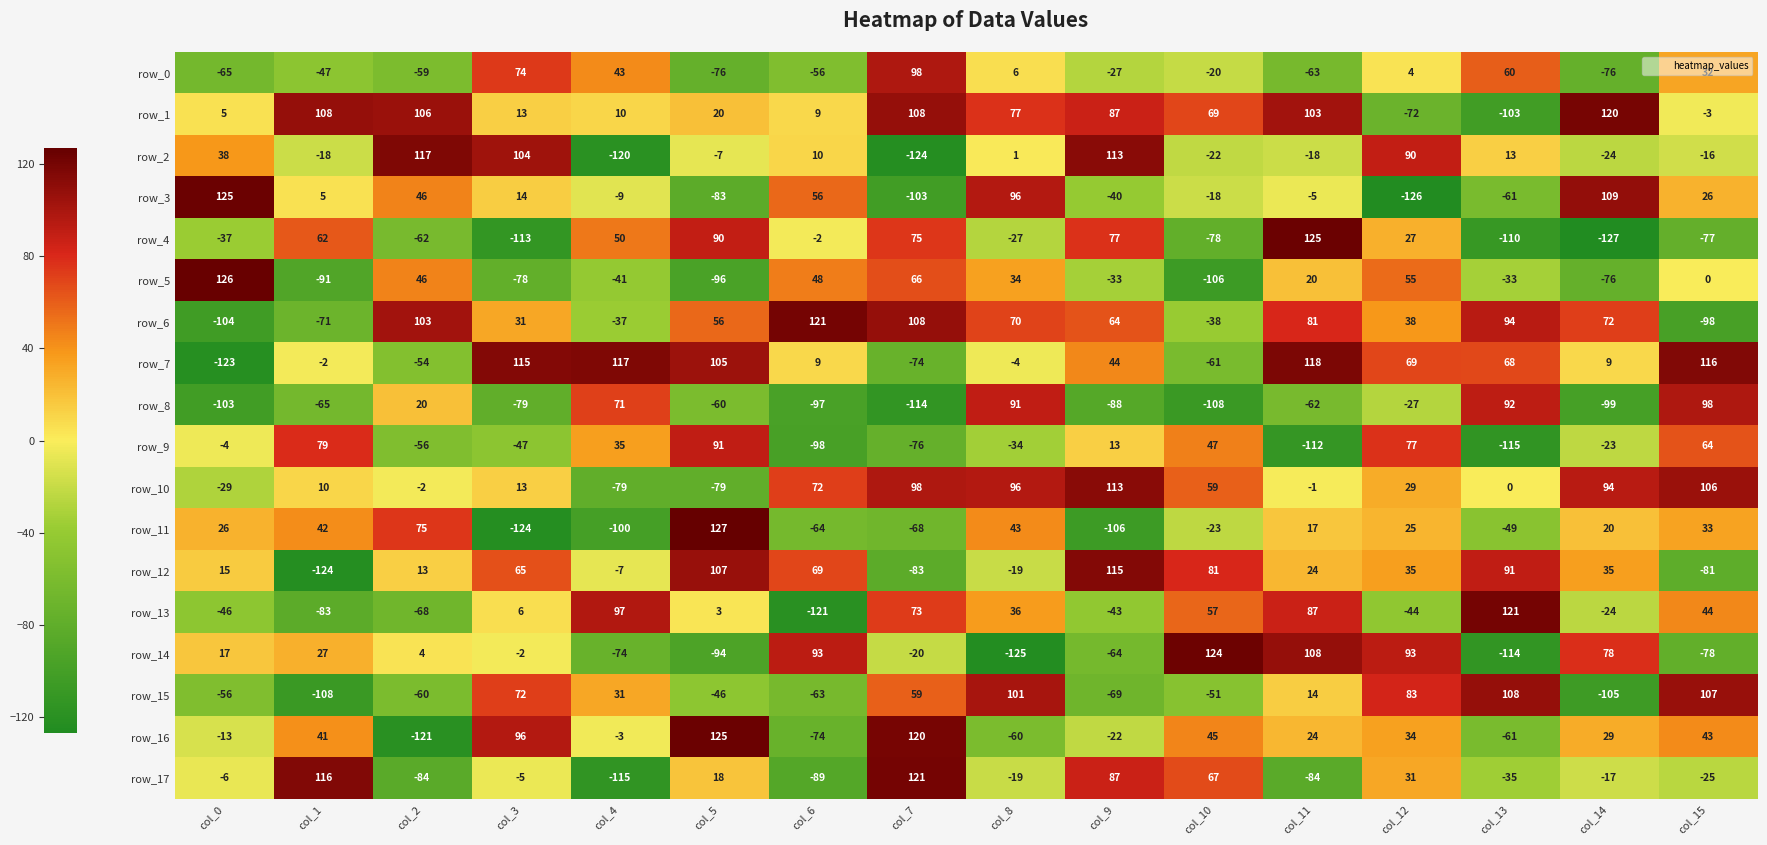

Reading left to right, transcribe all the data shown in this chart.

row_0: col_0=-65	col_1=-47	col_2=-59	col_3=74	col_4=43	col_5=-76	col_6=-56	col_7=98	col_8=6	col_9=-27	col_10=-20	col_11=-63	col_12=4	col_13=60	col_14=-76	col_15=32
row_1: col_0=5	col_1=108	col_2=106	col_3=13	col_4=10	col_5=20	col_6=9	col_7=108	col_8=77	col_9=87	col_10=69	col_11=103	col_12=-72	col_13=-103	col_14=120	col_15=-3
row_2: col_0=38	col_1=-18	col_2=117	col_3=104	col_4=-120	col_5=-7	col_6=10	col_7=-124	col_8=1	col_9=113	col_10=-22	col_11=-18	col_12=90	col_13=13	col_14=-24	col_15=-16
row_3: col_0=125	col_1=5	col_2=46	col_3=14	col_4=-9	col_5=-83	col_6=56	col_7=-103	col_8=96	col_9=-40	col_10=-18	col_11=-5	col_12=-126	col_13=-61	col_14=109	col_15=26
row_4: col_0=-37	col_1=62	col_2=-62	col_3=-113	col_4=50	col_5=90	col_6=-2	col_7=75	col_8=-27	col_9=77	col_10=-78	col_11=125	col_12=27	col_13=-110	col_14=-127	col_15=-77
row_5: col_0=126	col_1=-91	col_2=46	col_3=-78	col_4=-41	col_5=-96	col_6=48	col_7=66	col_8=34	col_9=-33	col_10=-106	col_11=20	col_12=55	col_13=-33	col_14=-76	col_15=0
row_6: col_0=-104	col_1=-71	col_2=103	col_3=31	col_4=-37	col_5=56	col_6=121	col_7=108	col_8=70	col_9=64	col_10=-38	col_11=81	col_12=38	col_13=94	col_14=72	col_15=-98
row_7: col_0=-123	col_1=-2	col_2=-54	col_3=115	col_4=117	col_5=105	col_6=9	col_7=-74	col_8=-4	col_9=44	col_10=-61	col_11=118	col_12=69	col_13=68	col_14=9	col_15=116
row_8: col_0=-103	col_1=-65	col_2=20	col_3=-79	col_4=71	col_5=-60	col_6=-97	col_7=-114	col_8=91	col_9=-88	col_10=-108	col_11=-62	col_12=-27	col_13=92	col_14=-99	col_15=98
row_9: col_0=-4	col_1=79	col_2=-56	col_3=-47	col_4=35	col_5=91	col_6=-98	col_7=-76	col_8=-34	col_9=13	col_10=47	col_11=-112	col_12=77	col_13=-115	col_14=-23	col_15=64
row_10: col_0=-29	col_1=10	col_2=-2	col_3=13	col_4=-79	col_5=-79	col_6=72	col_7=98	col_8=96	col_9=113	col_10=59	col_11=-1	col_12=29	col_13=0	col_14=94	col_15=106
row_11: col_0=26	col_1=42	col_2=75	col_3=-124	col_4=-100	col_5=127	col_6=-64	col_7=-68	col_8=43	col_9=-106	col_10=-23	col_11=17	col_12=25	col_13=-49	col_14=20	col_15=33
row_12: col_0=15	col_1=-124	col_2=13	col_3=65	col_4=-7	col_5=107	col_6=69	col_7=-83	col_8=-19	col_9=115	col_10=81	col_11=24	col_12=35	col_13=91	col_14=35	col_15=-81
row_13: col_0=-46	col_1=-83	col_2=-68	col_3=6	col_4=97	col_5=3	col_6=-121	col_7=73	col_8=36	col_9=-43	col_10=57	col_11=87	col_12=-44	col_13=121	col_14=-24	col_15=44
row_14: col_0=17	col_1=27	col_2=4	col_3=-2	col_4=-74	col_5=-94	col_6=93	col_7=-20	col_8=-125	col_9=-64	col_10=124	col_11=108	col_12=93	col_13=-114	col_14=78	col_15=-78
row_15: col_0=-56	col_1=-108	col_2=-60	col_3=72	col_4=31	col_5=-46	col_6=-63	col_7=59	col_8=101	col_9=-69	col_10=-51	col_11=14	col_12=83	col_13=108	col_14=-105	col_15=107
row_16: col_0=-13	col_1=41	col_2=-121	col_3=96	col_4=-3	col_5=125	col_6=-74	col_7=120	col_8=-60	col_9=-22	col_10=45	col_11=24	col_12=34	col_13=-61	col_14=29	col_15=43
row_17: col_0=-6	col_1=116	col_2=-84	col_3=-5	col_4=-115	col_5=18	col_6=-89	col_7=121	col_8=-19	col_9=87	col_10=67	col_11=-84	col_12=31	col_13=-35	col_14=-17	col_15=-25